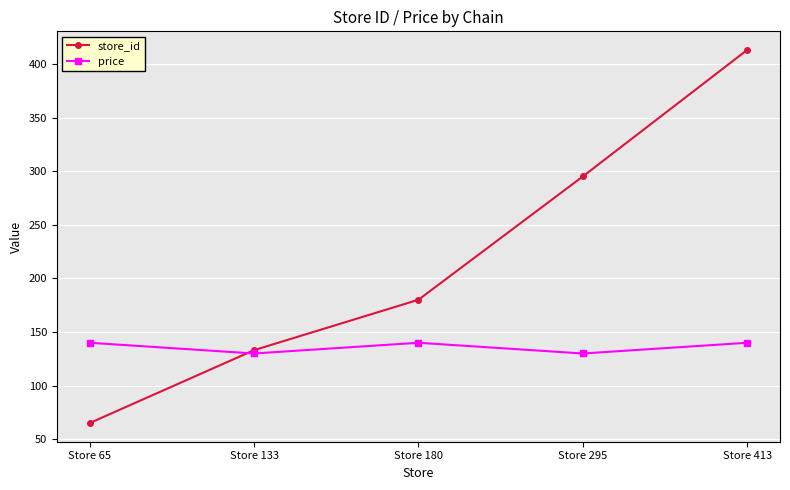

How many data points in price are above 139?

3